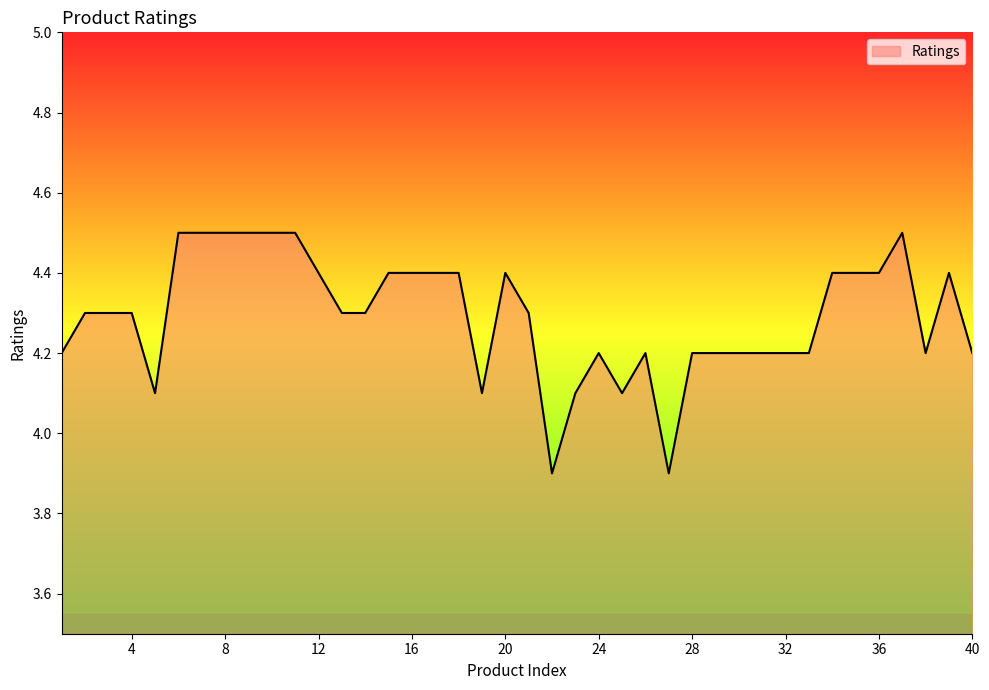

What is the difference between the maximum and minimum values?

0.6